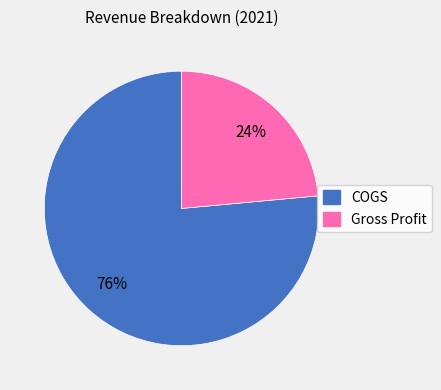

The COGS slice represents 64% of the pie. True or false?

False